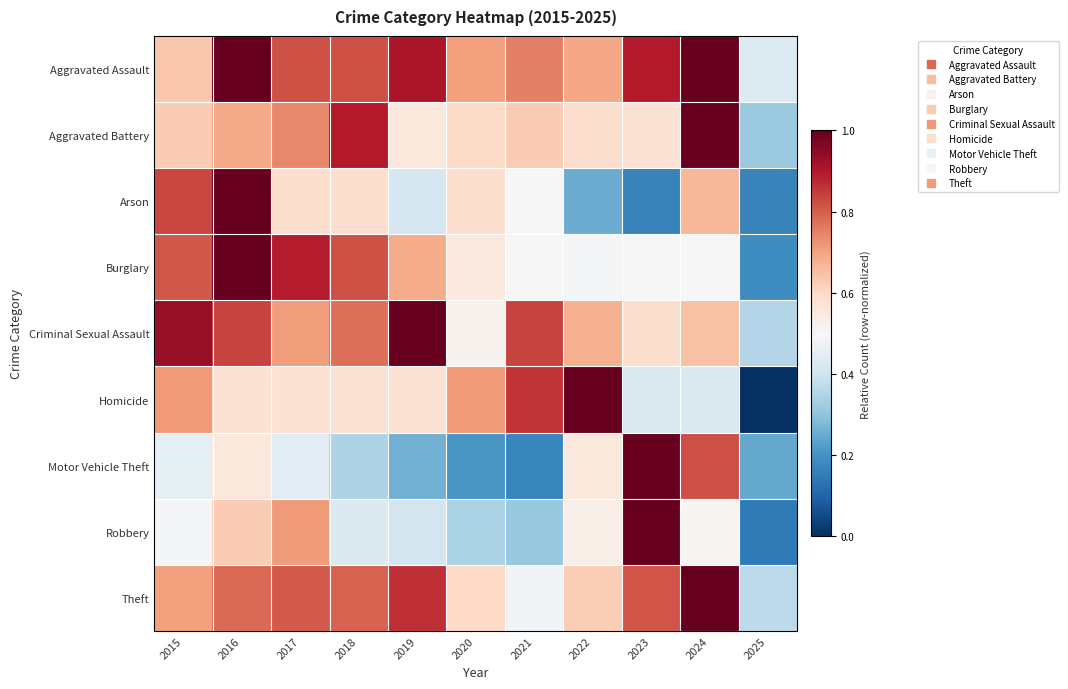

At which category is the sum across all series the highest?

2016